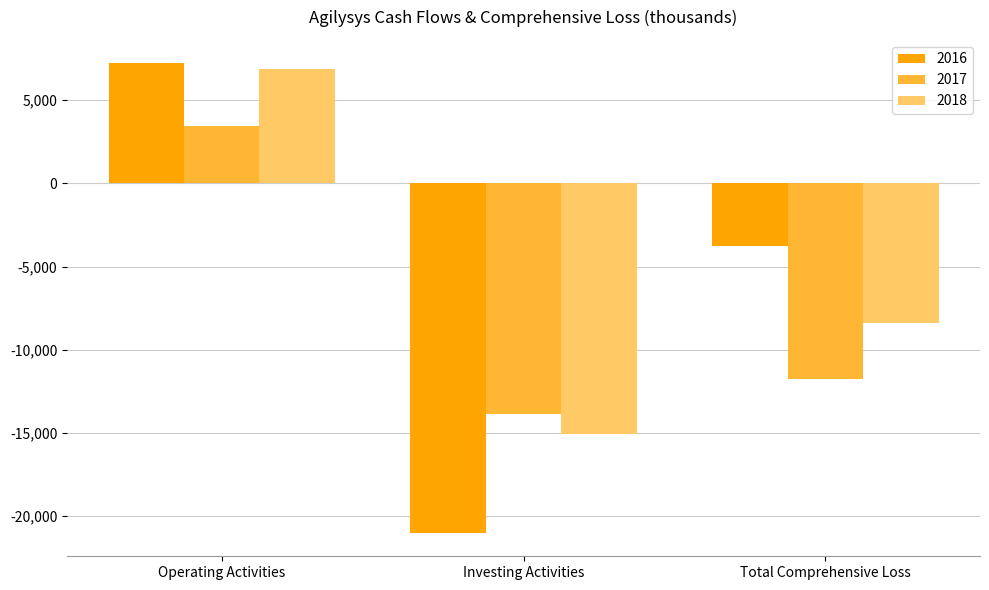

What is the difference between the highest and lowest values at Total Comprehensive Loss?

7957